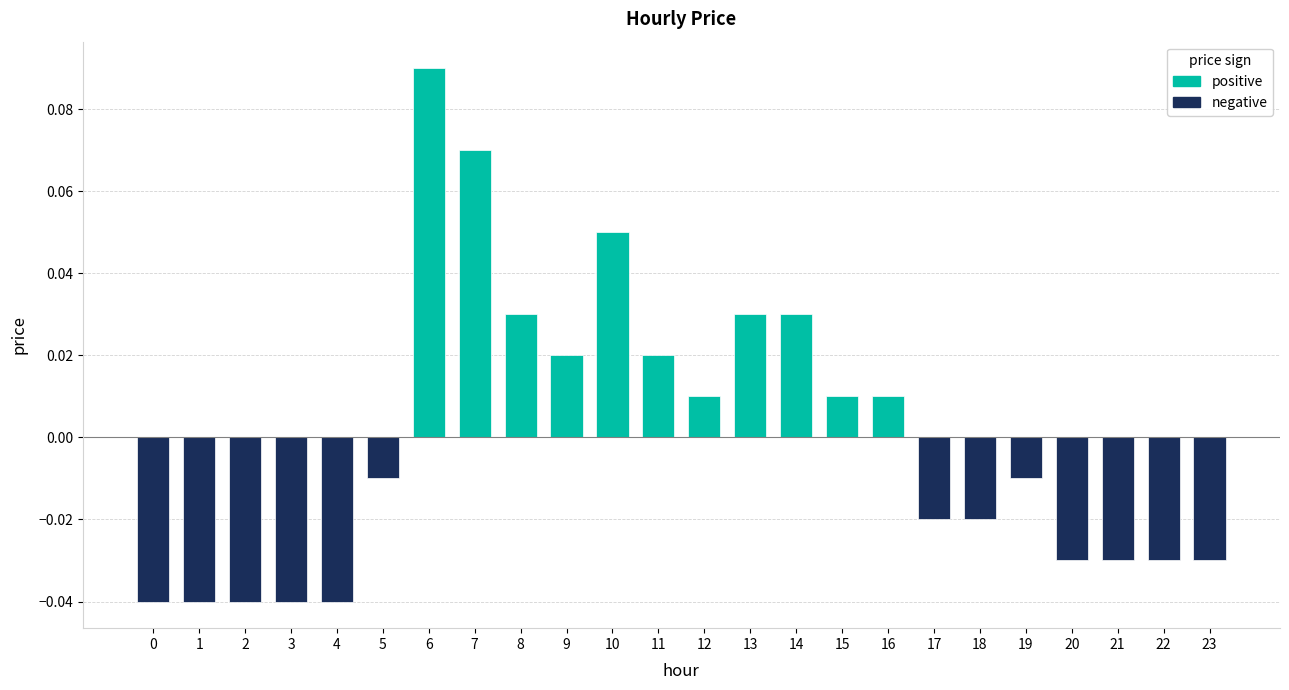

Which has a higher value, 13 or 23?

13